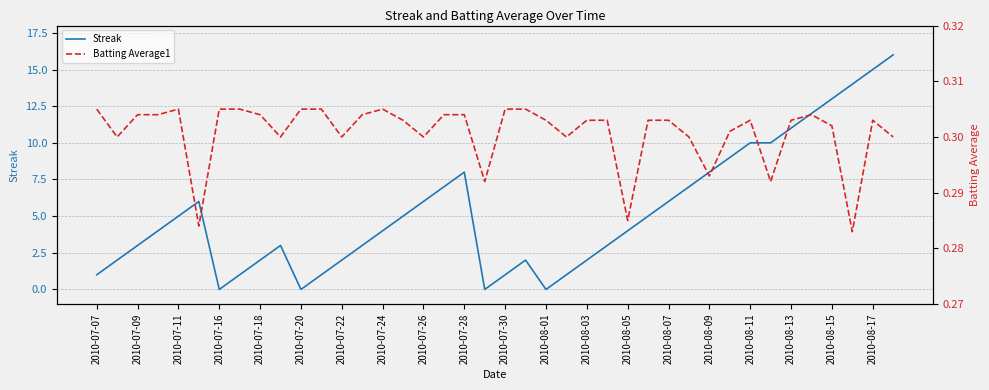

How many interior local valleys does the Streak series have?

4